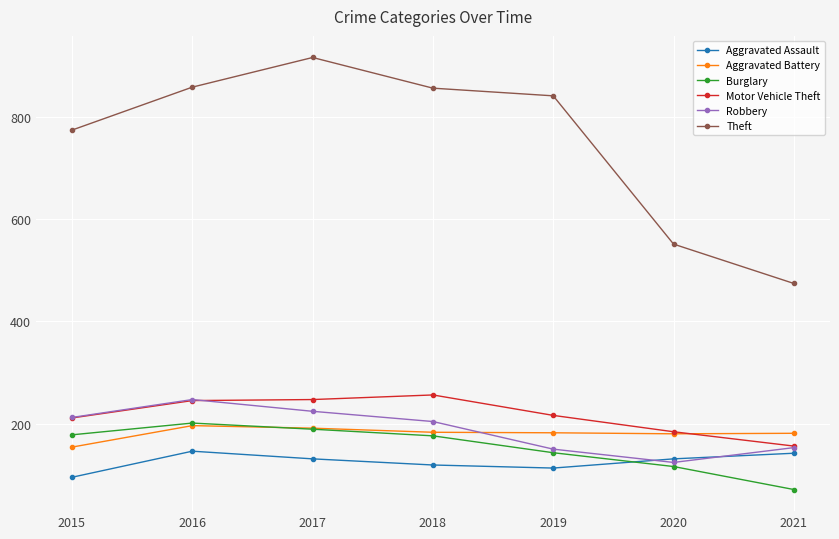

True or false: Aggravated Assault and Theft cross at least once.

False